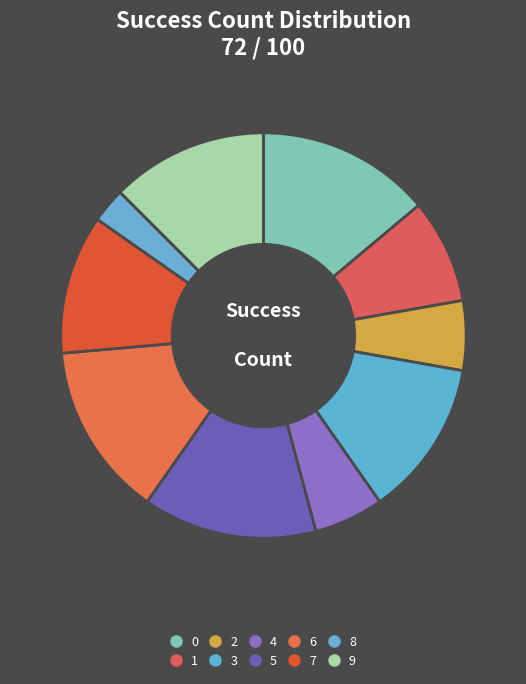

Does 9 represent more than half of the total?

No